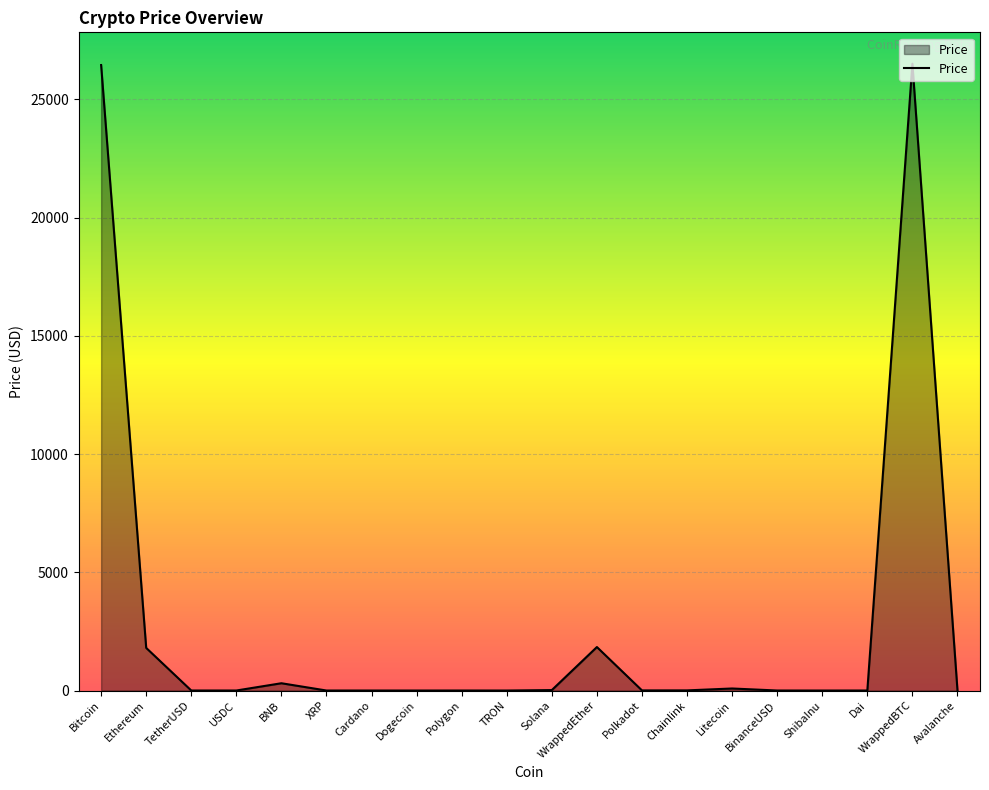

True or false: the data has more than 0 interior local peaks.

True